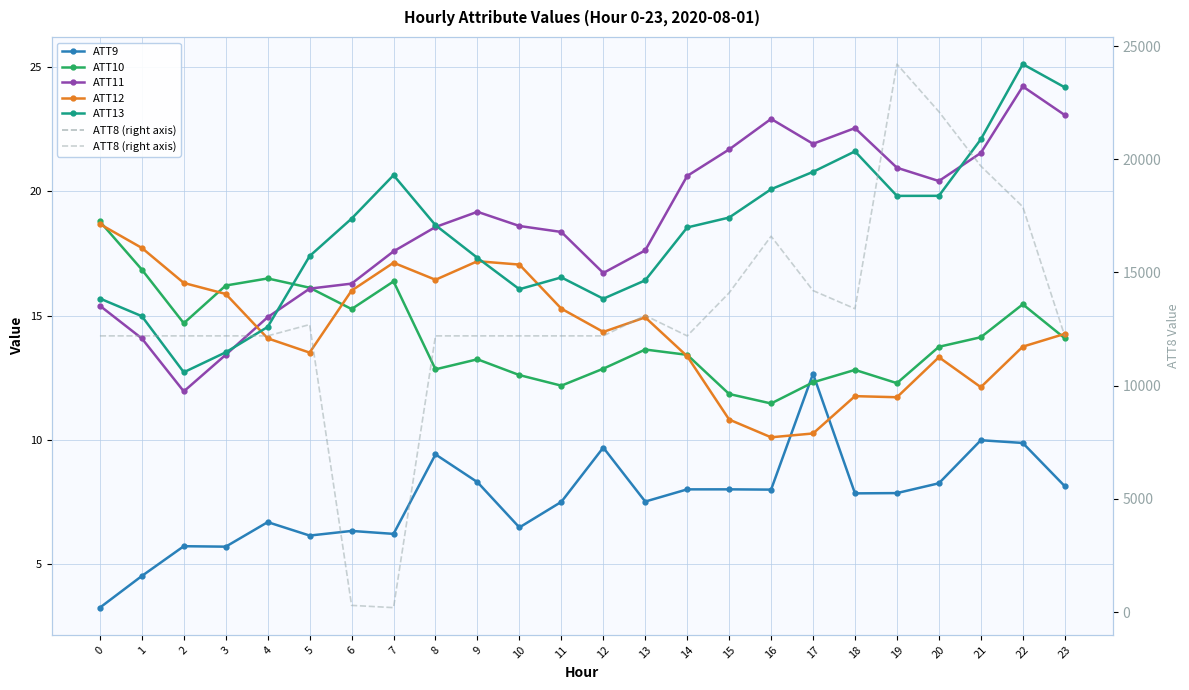

What is the sum of the ATT10 values at 11 and 2?

26.9